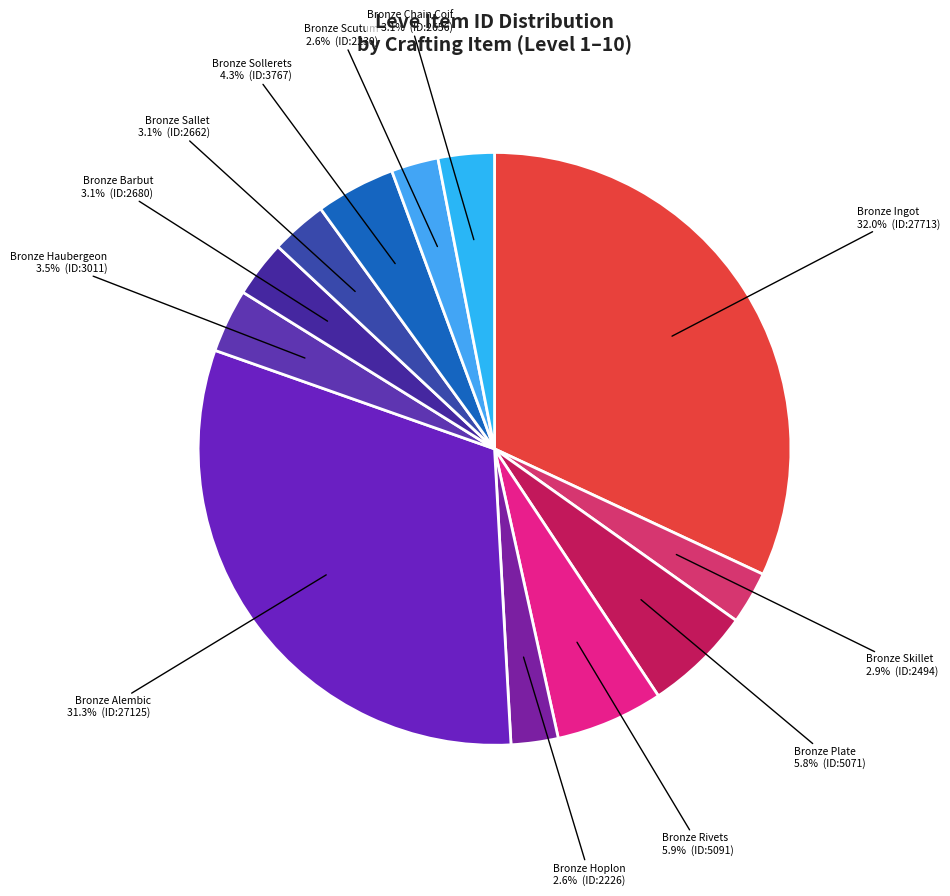

How many slices are in this pie chart?

12